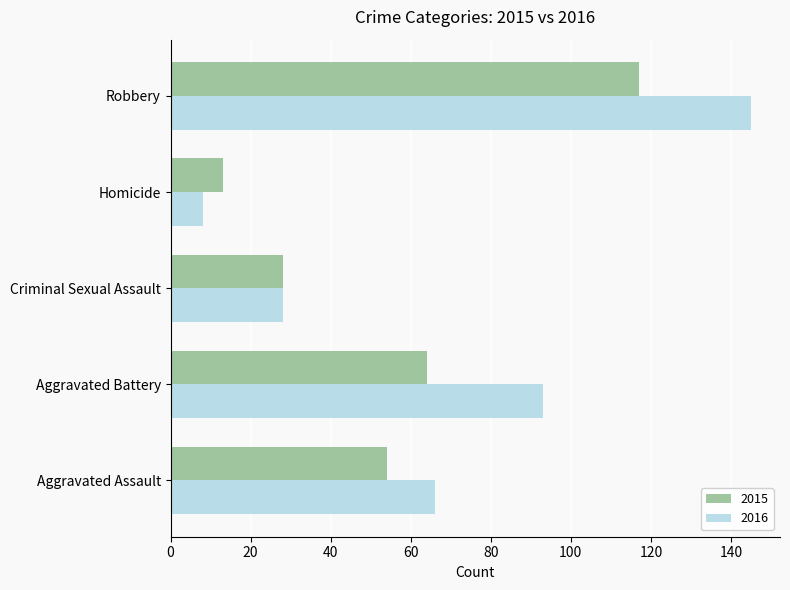

What is the total value across all series at Aggravated Battery?

157